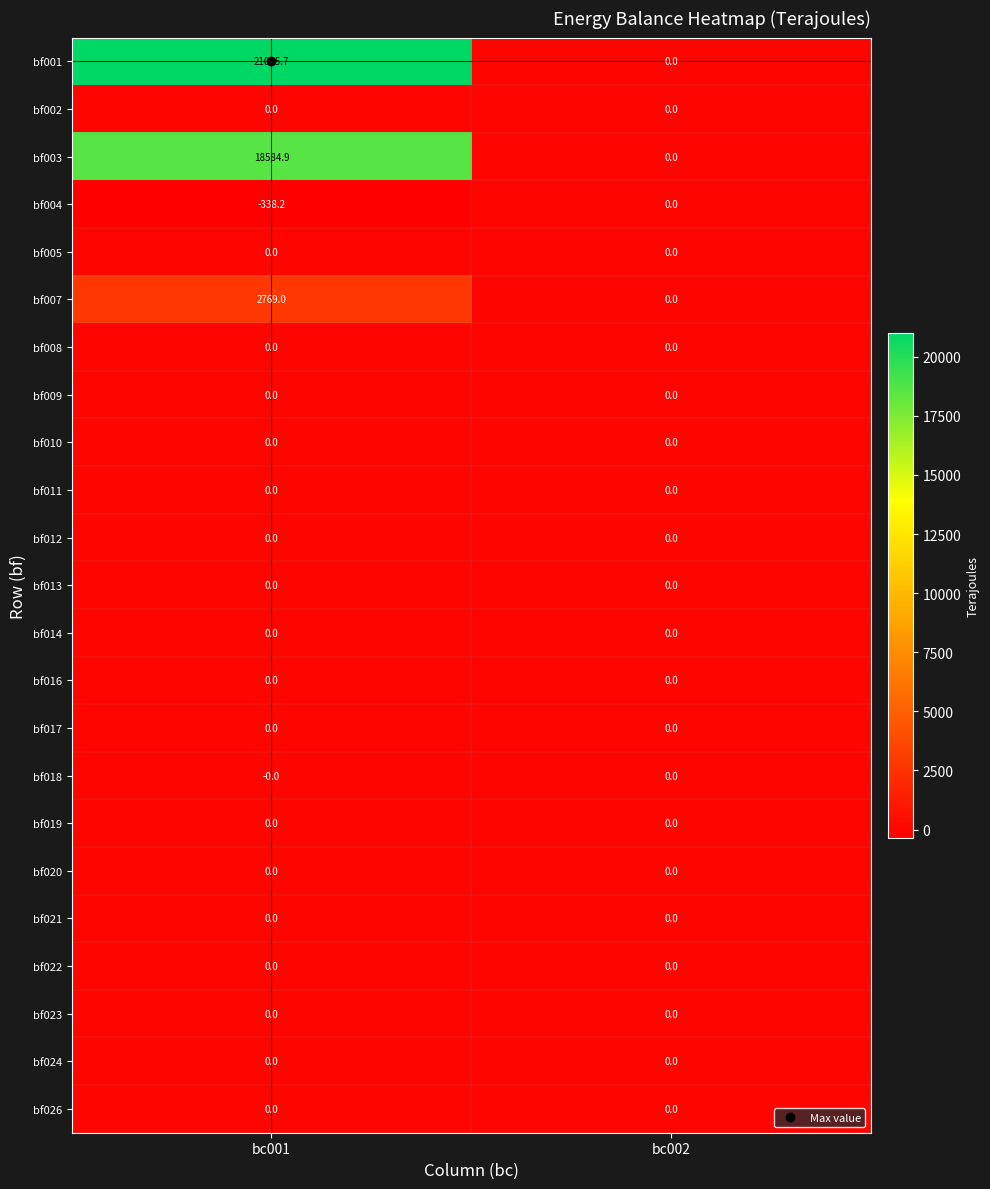

Where is bf004 nearest to the value -169?

bc002